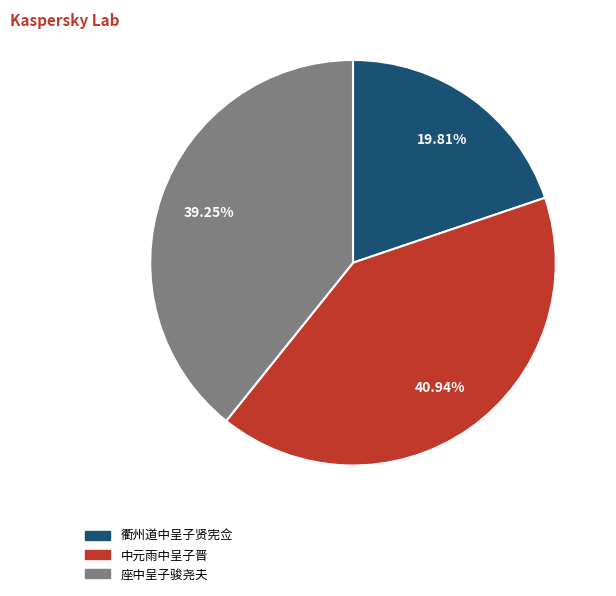

Rank the categories by value from lowest to highest.

衢州道中呈子贤宪佥, 座中呈子骏尧夫, 中元雨中呈子晋